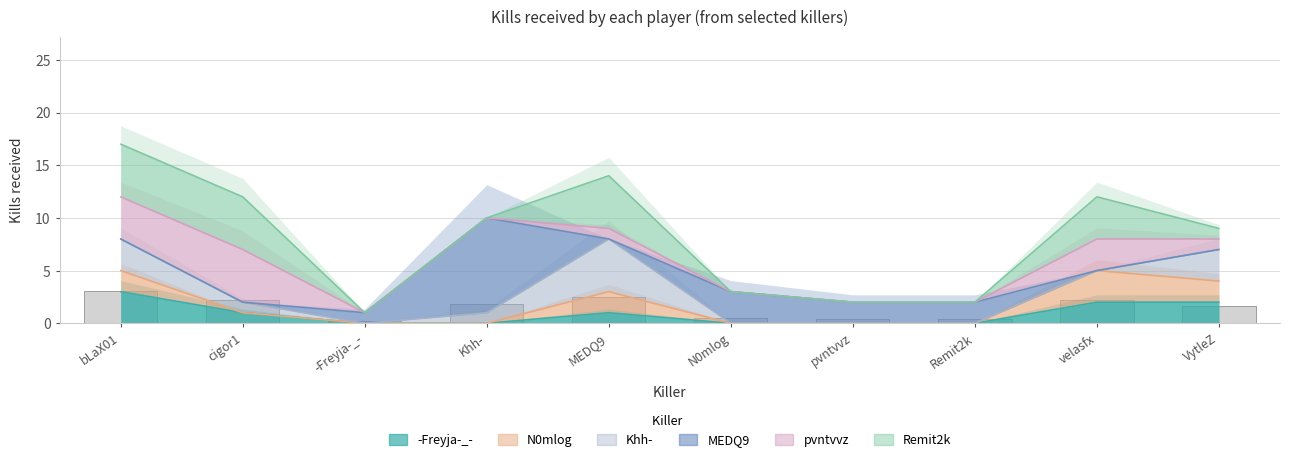

Reading left to right, transcribe all the data shown in this chart.

-Freyja-_-: 3	1	0	0	1	0	0	0	2	2
N0mlog: 5	1	0	0	3	0	0	0	5	4
Khh-: 8	2	0	1	8	0	0	0	5	7
MEDQ9: 8	2	1	10	8	3	2	2	5	7
pvntvvz: 12	7	1	10	9	3	2	2	8	8
Remit2k: 17	12	1	10	14	3	2	2	12	9